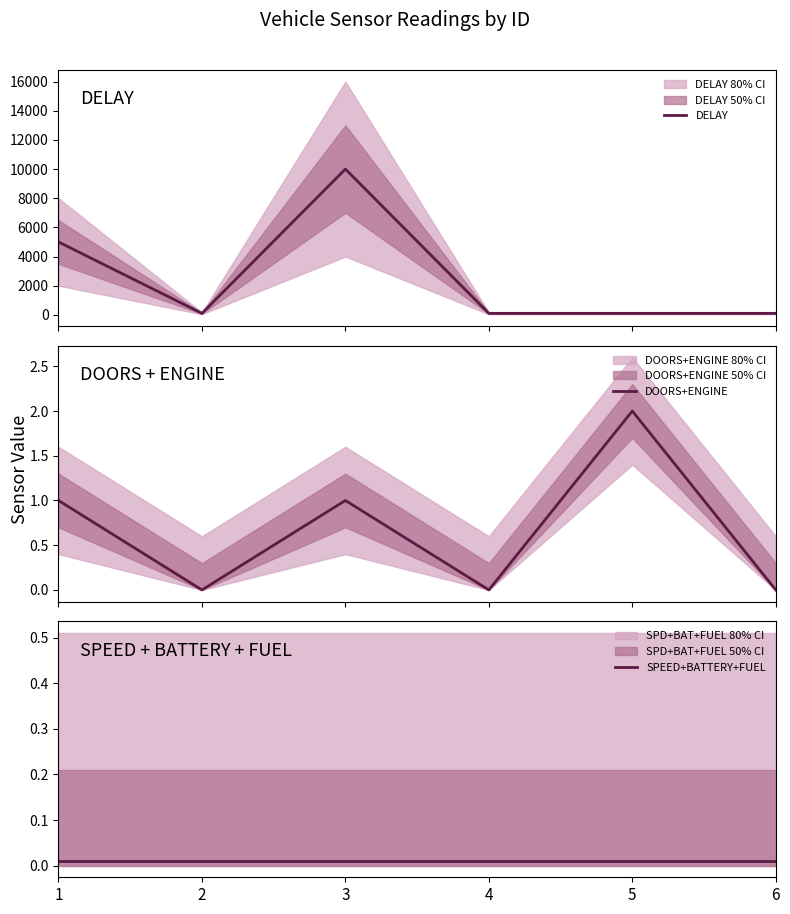

Which series has the largest total across all categories?

DELAY